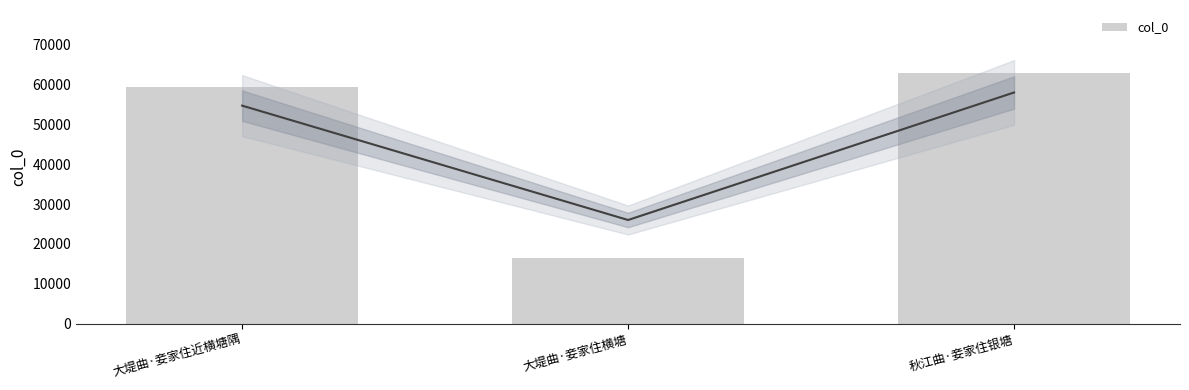

Reading left to right, extract all data points from this chart.

59278	16467	62976